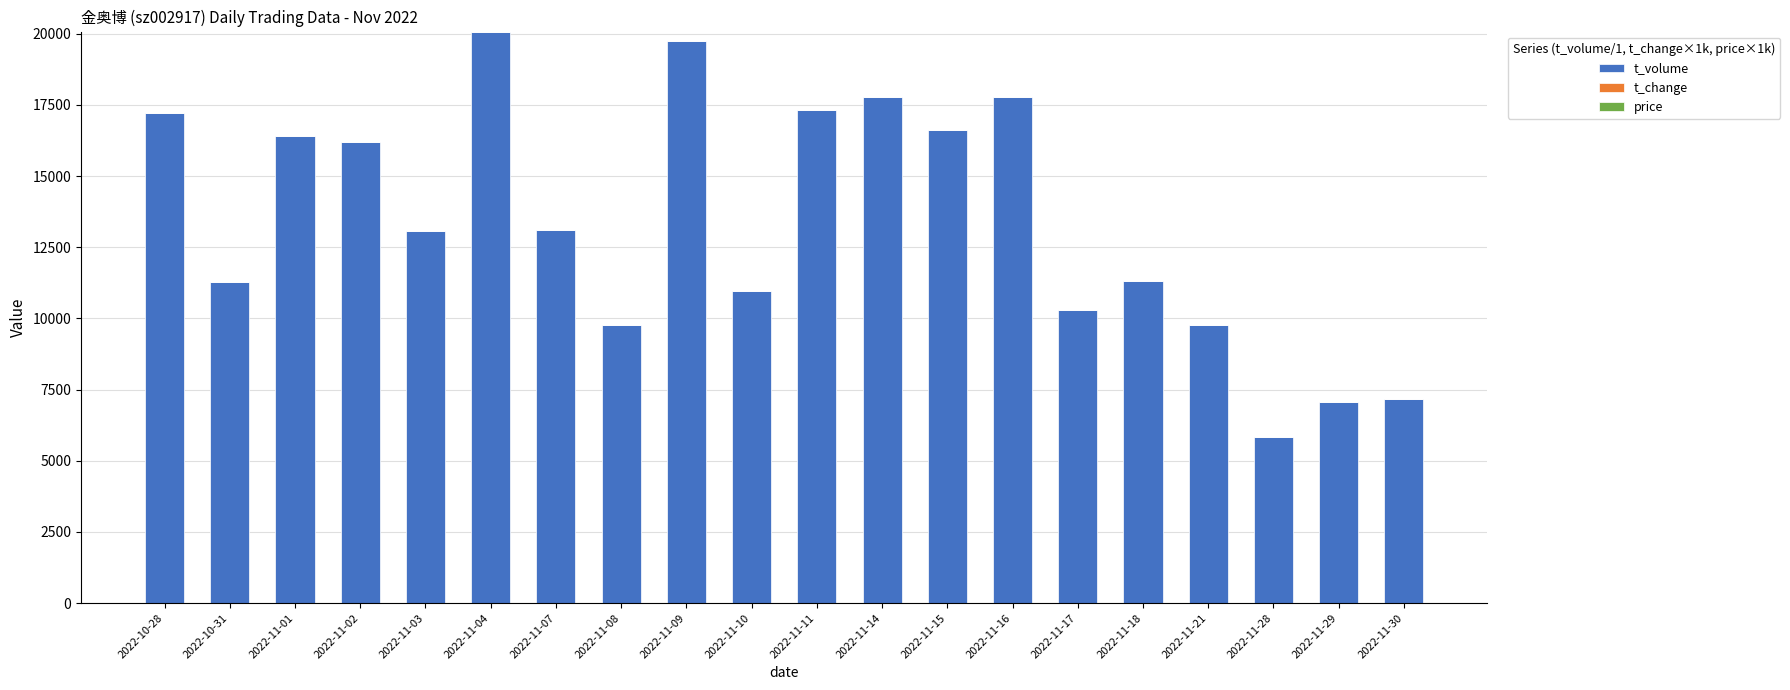

Which series changed the most between 2022-10-28 and 2022-11-29?

t_volume